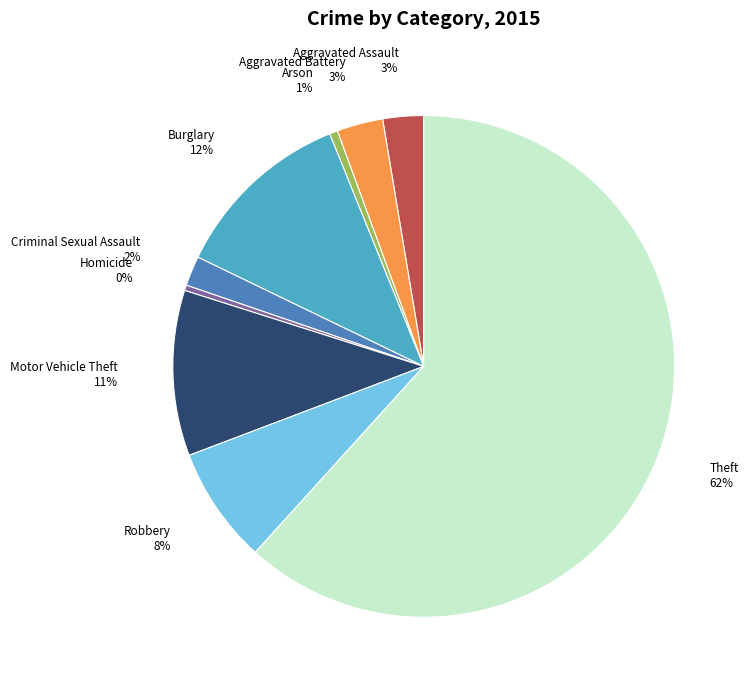

Is there any slice that represents more than half of the pie?

Yes